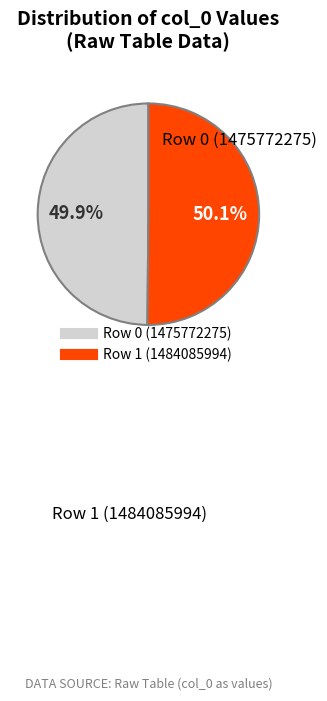

Does any single category account for the majority?

Yes